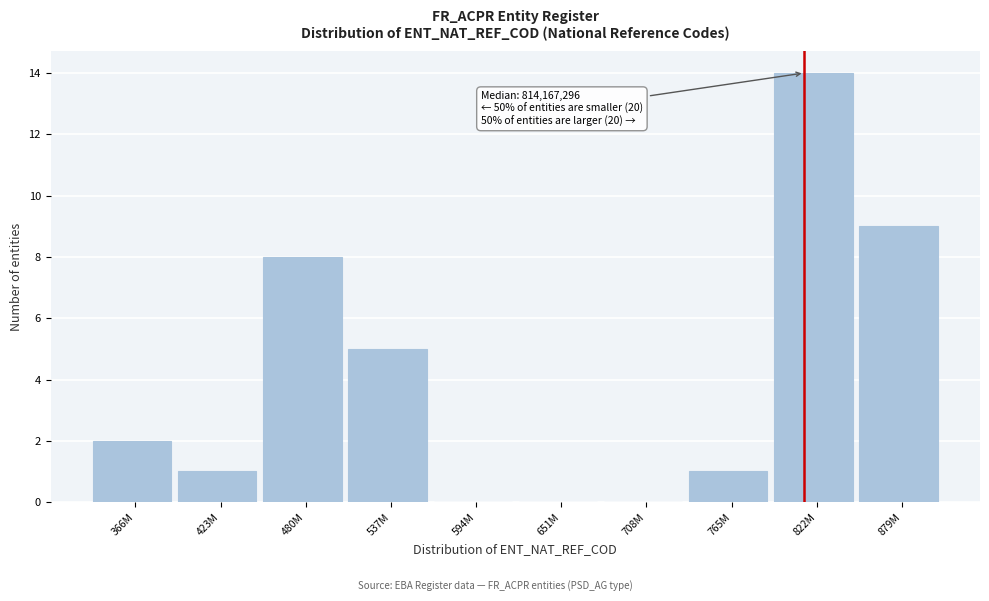

Reading left to right, list all the values displayed in this chart.

366M=2	423M=1	480M=8	537M=5	594M=0	651M=0	708M=0	765M=1	822M=14	879M=9